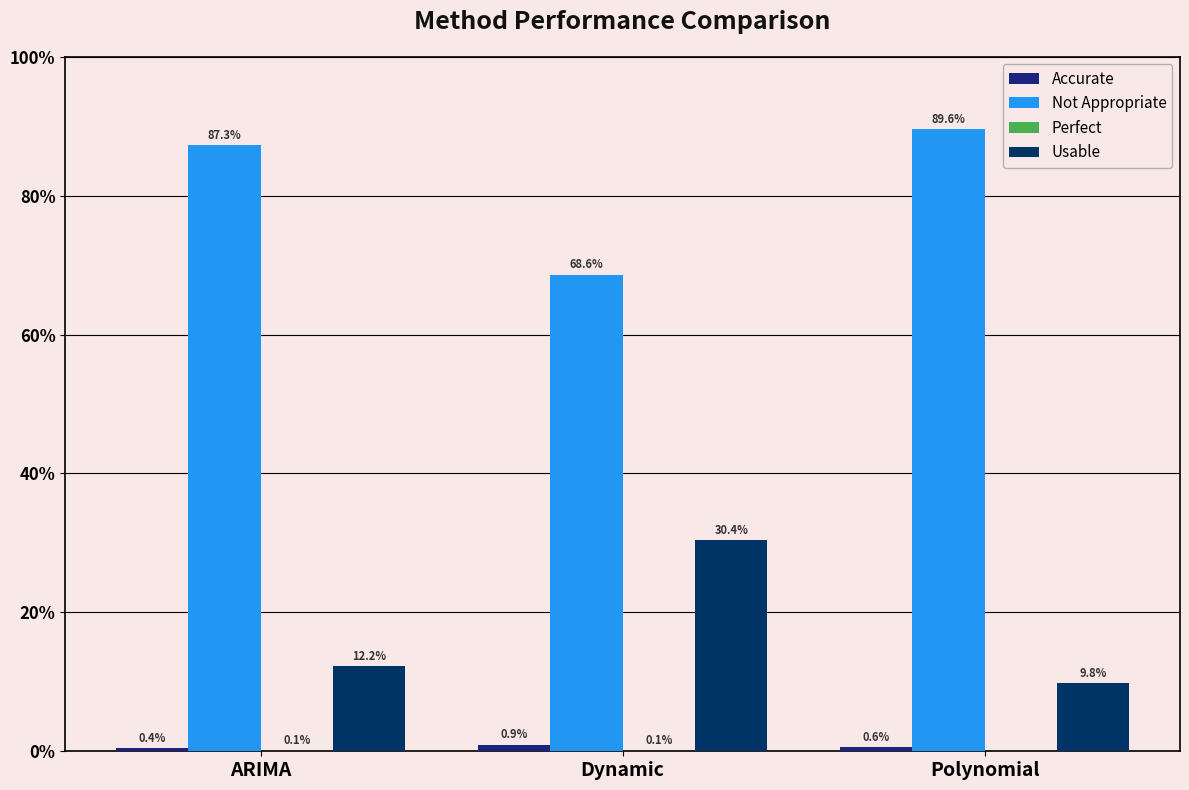

Which series changed the most between ARIMA and Polynomial?

Usable